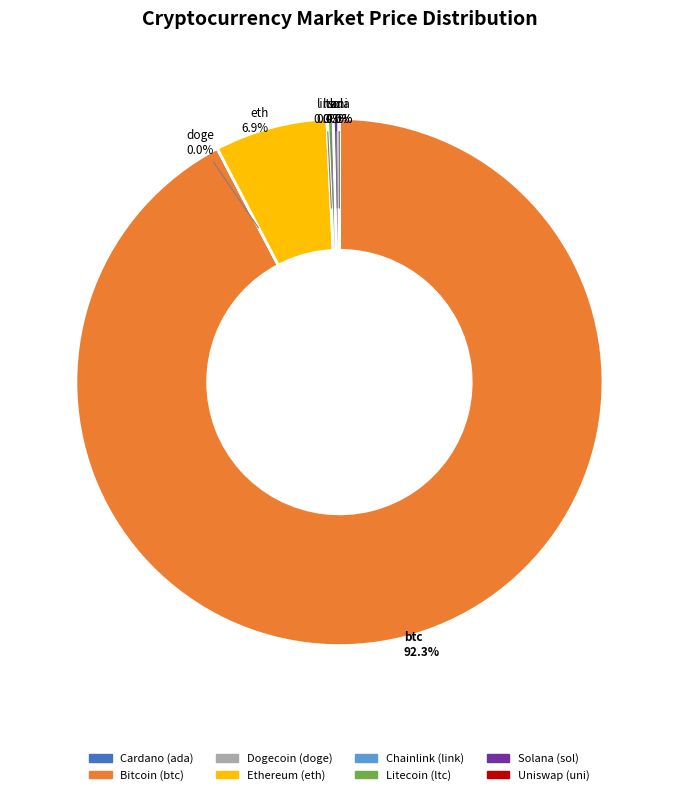

Does any single category account for the majority?

Yes